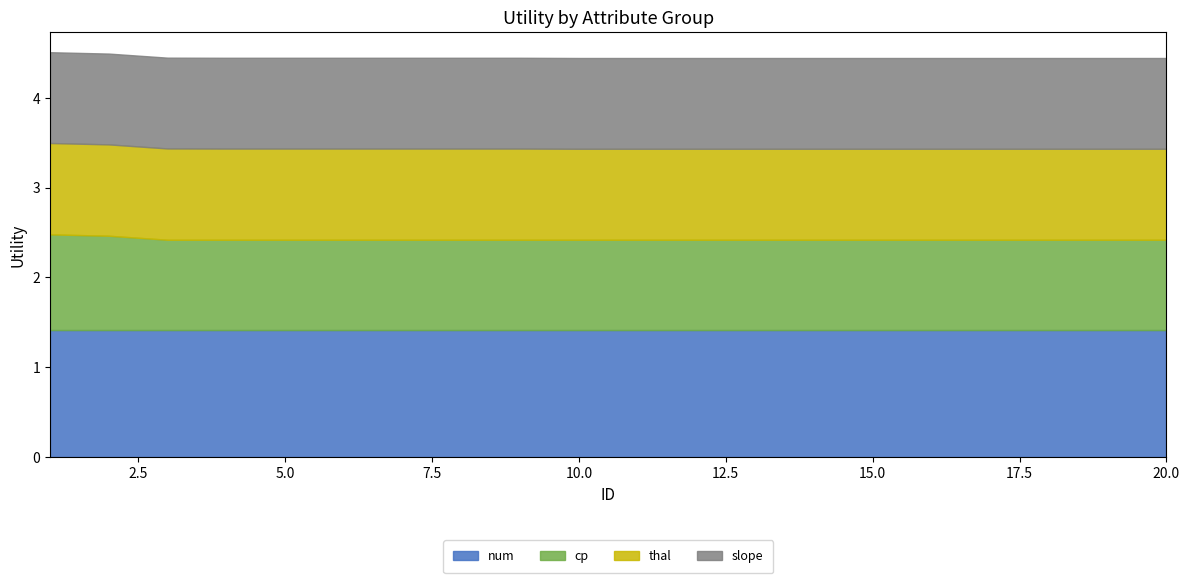

True or false: slope has more than 0 points higher than both neighbors.

False